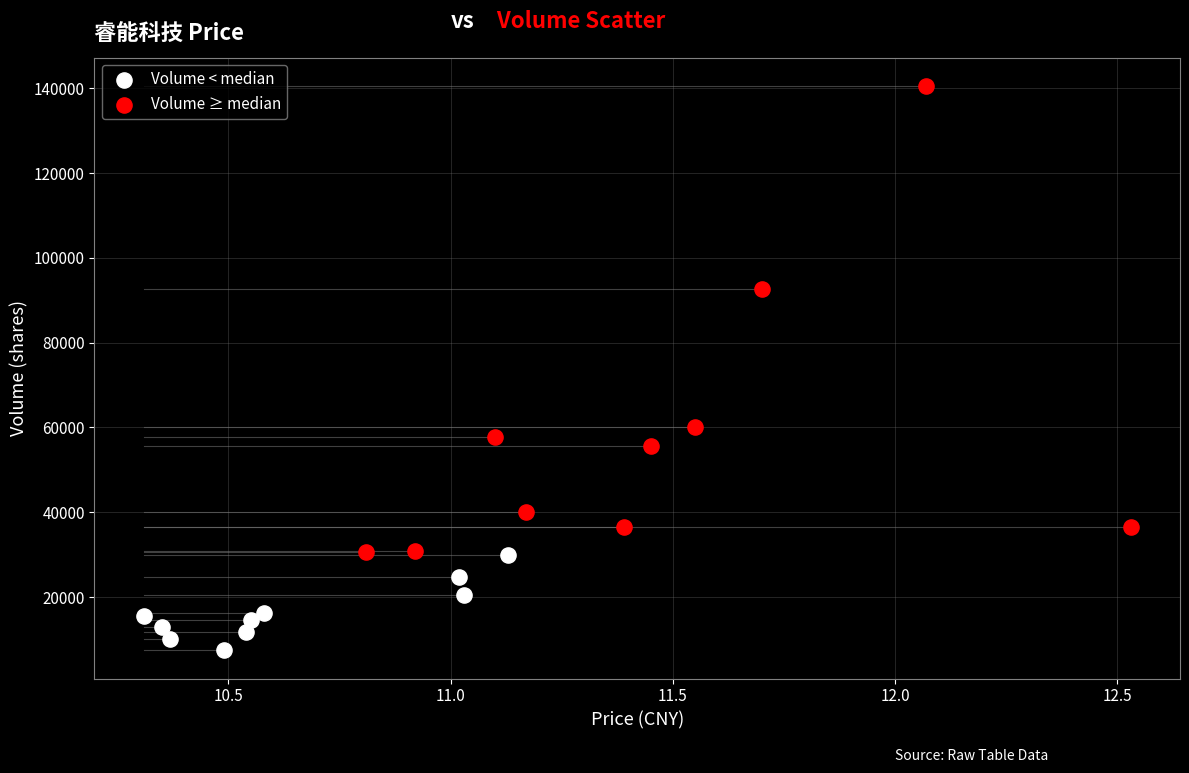

Which series has the largest Y range (max minus min)?

Volume ≥ median